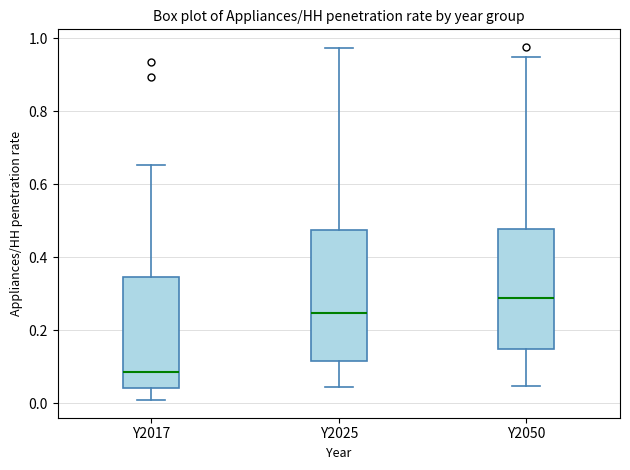

Comparing the boxes themselves (not the whiskers), which one is the tallest?

Y2025